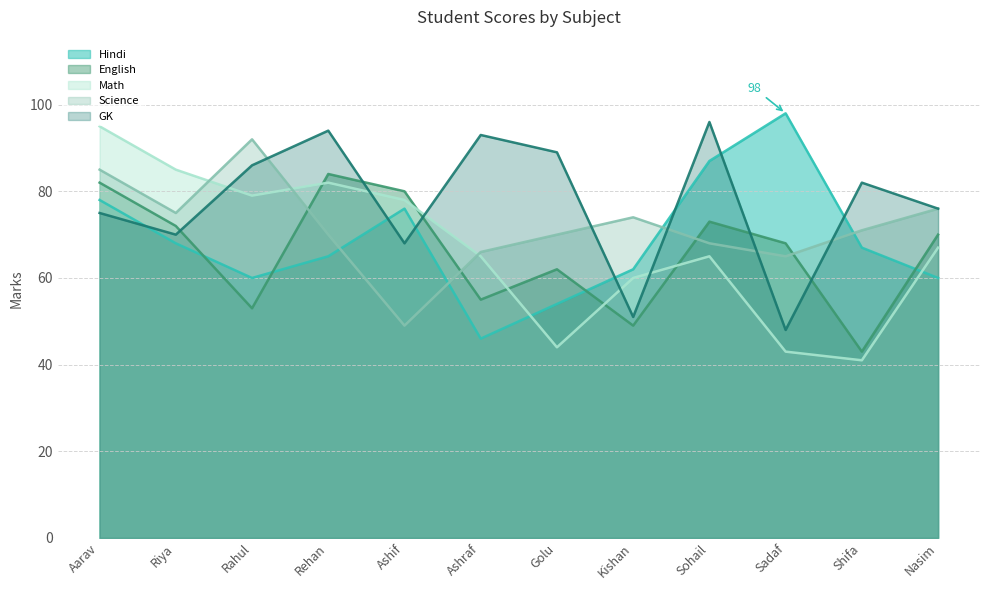

Where is Hindi nearest to the value 72?

Riya